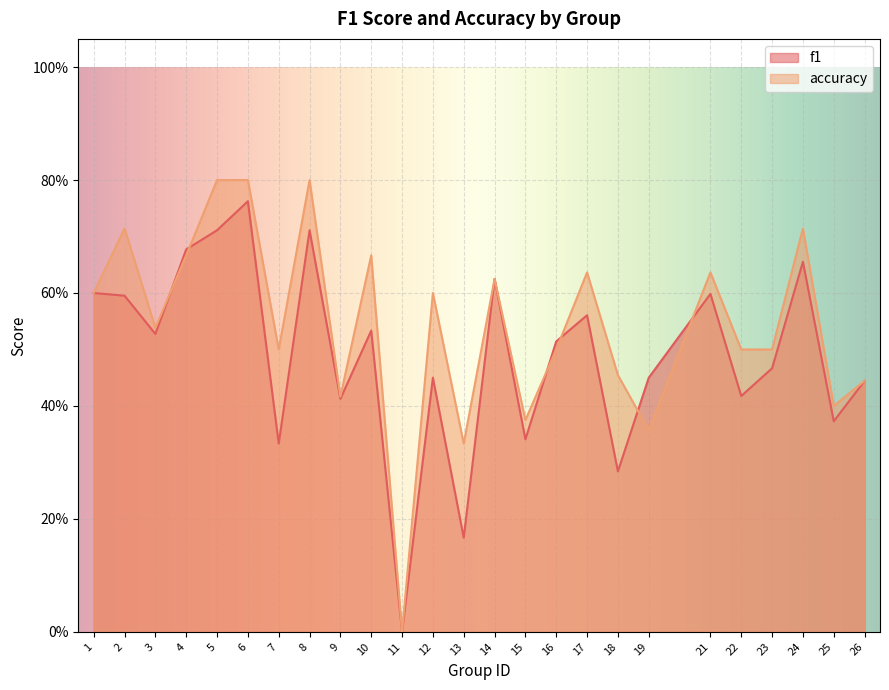

What are all the series names shown in the legend?

f1, accuracy